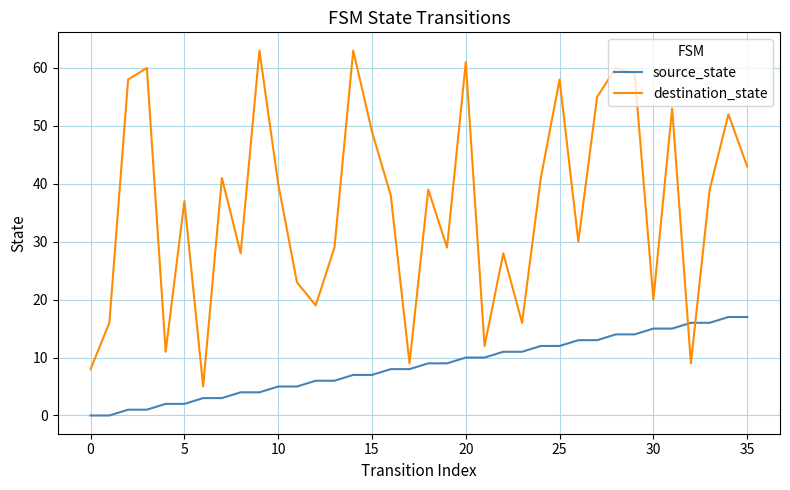

Which series has the widest spread of values?

destination_state